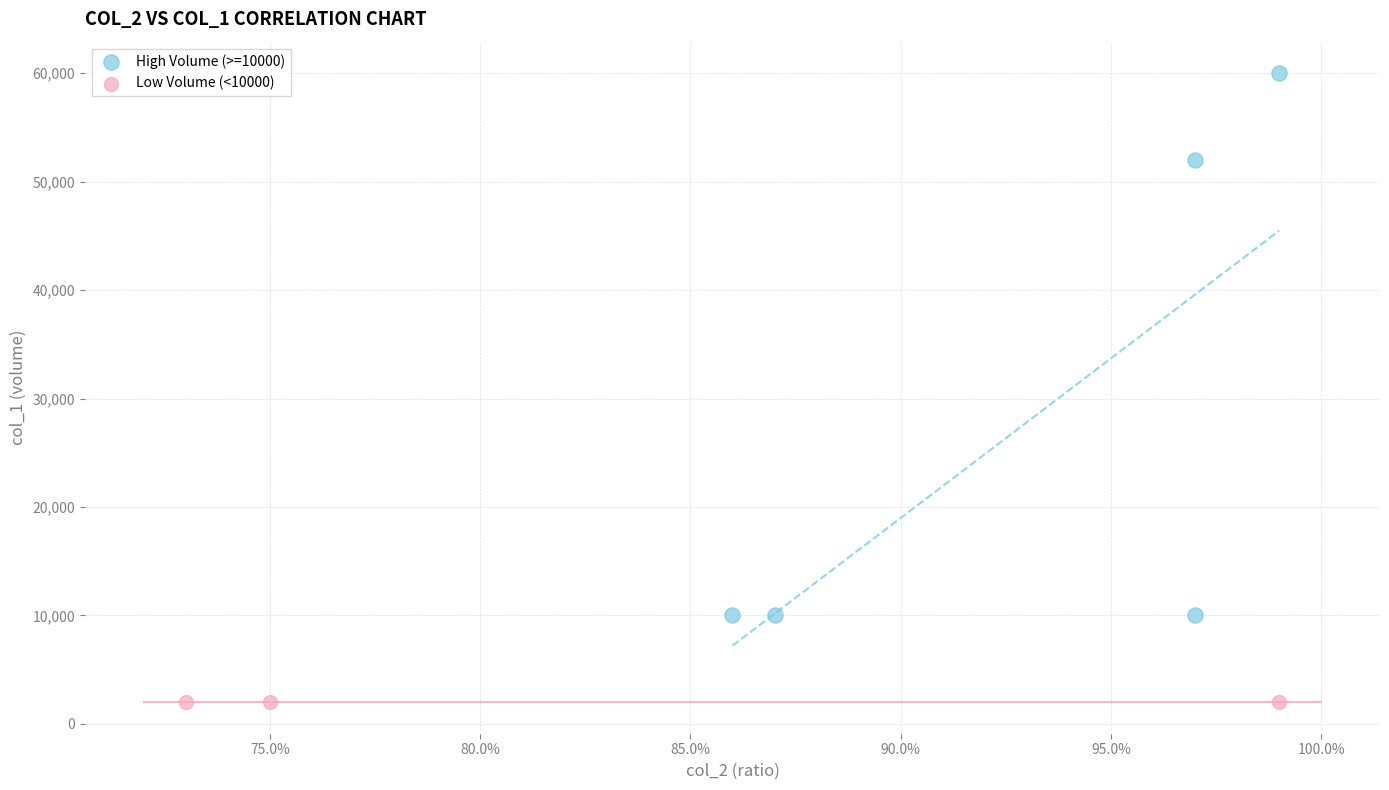

What are all the series names shown in the legend?

High Volume (>=10000), Low Volume (<10000)